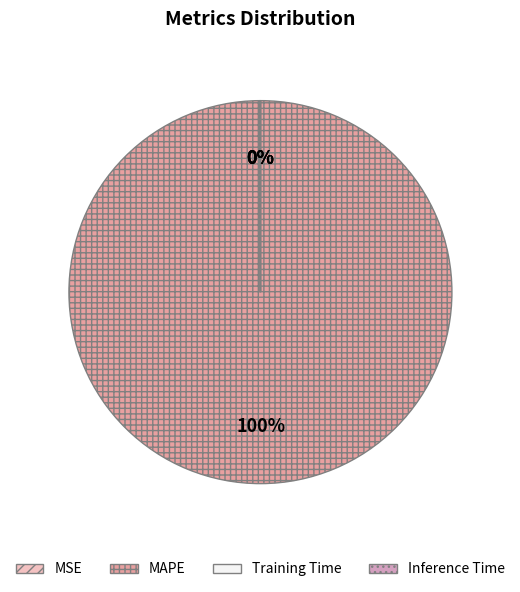

Which category has the biggest portion of the pie?

MAPE